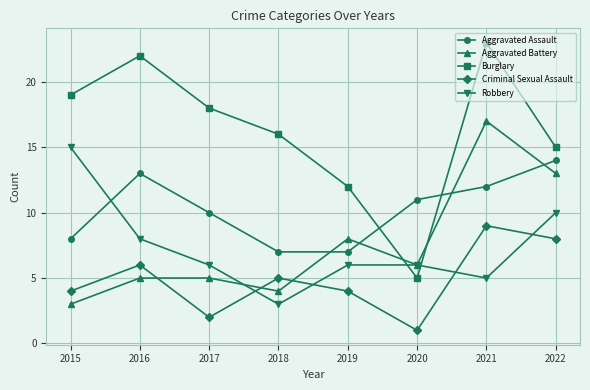

What is the highest value of the Criminal Sexual Assault series?

9